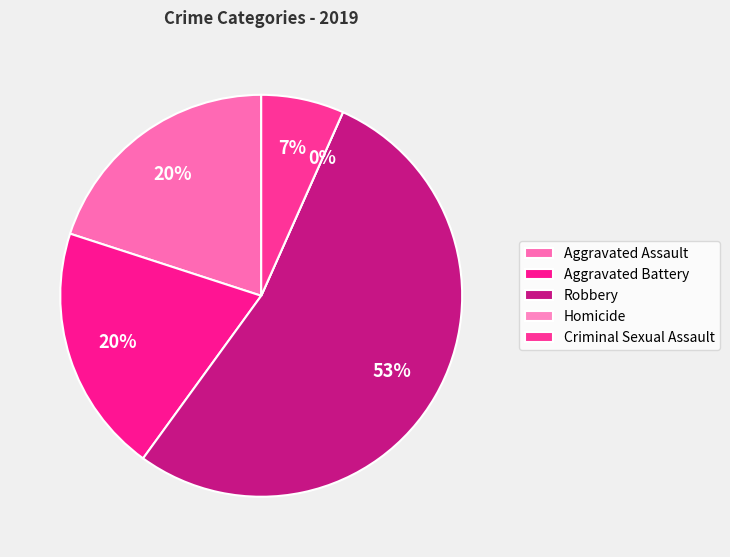

To the nearest percent, what is the average slice percentage?

20%